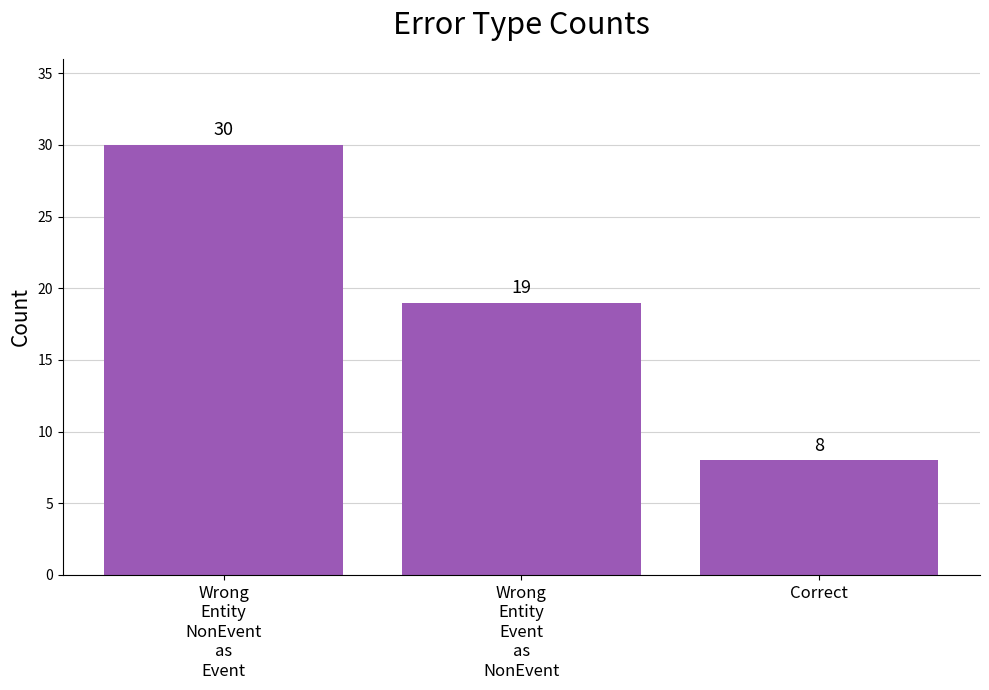

List the labels in order of value, largest first.

Wrong
Entity
NonEvent
as
Event, Wrong
Entity
Event
as
NonEvent, Correct